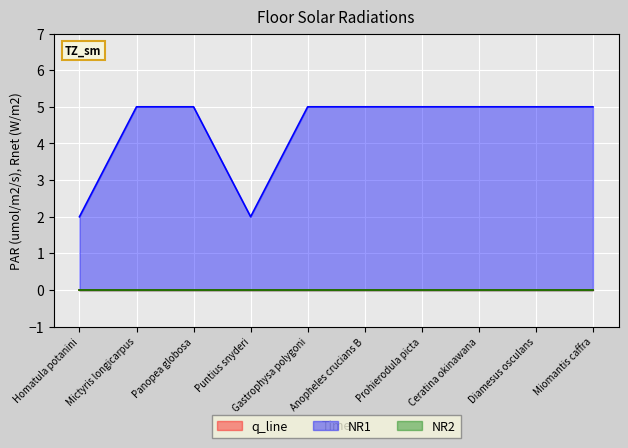

Rank the series by their maximum value, from lowest to highest.

q_line, NR2, NR1